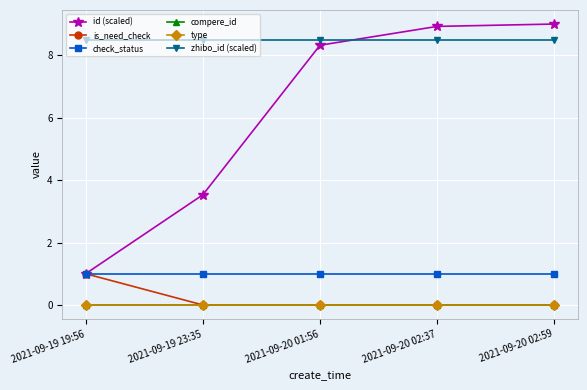

Is this an area chart (filled region under the line)?

No